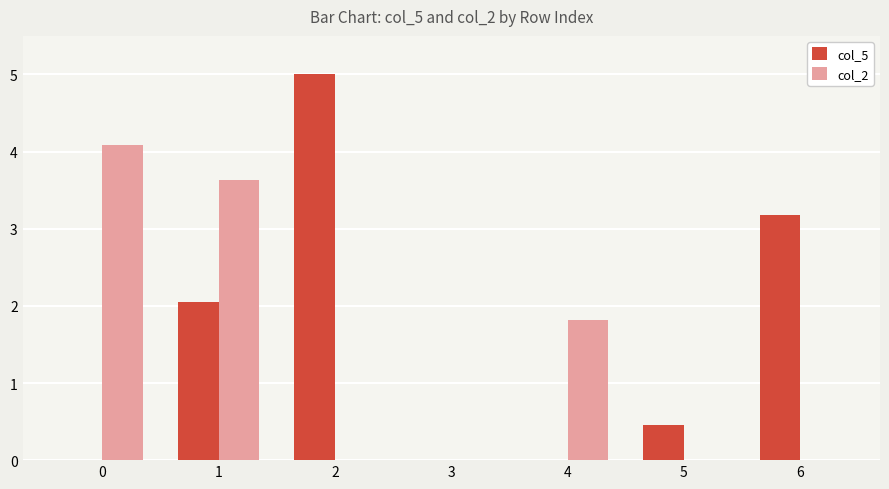

Reading left to right, transcribe all the data shown in this chart.

col_5: 0.0	2.0	5.0	0.0	0.0	0.5	3.2
col_2: 4.1	3.6	0.0	0.0	1.8	0.0	0.0